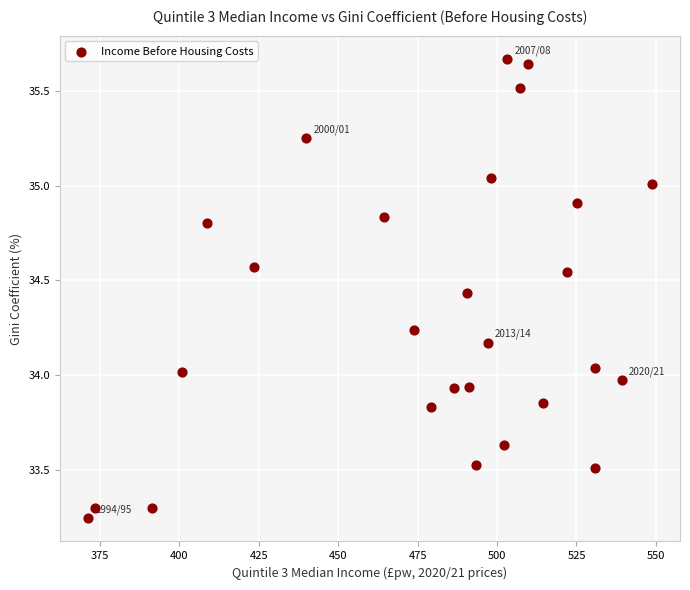

What is the range of X values (max minus min)?

177.5